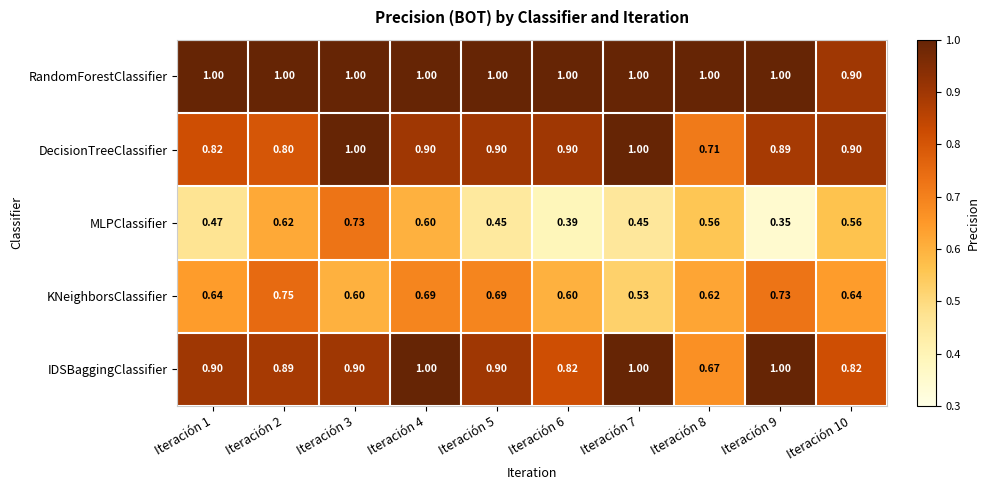

Which series has the largest range (max minus min)?

MLPClassifier